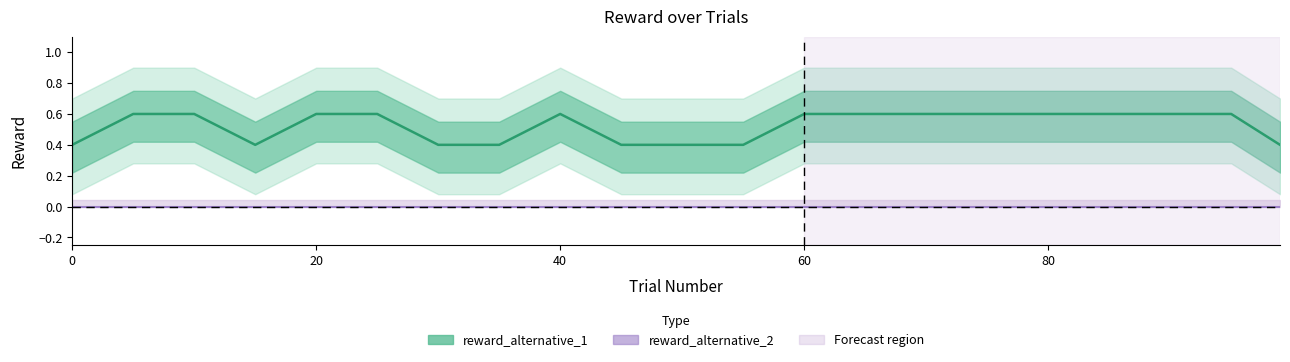

Rank the series at 20 from lowest to highest value.

reward_alternative_2, reward_alternative_1